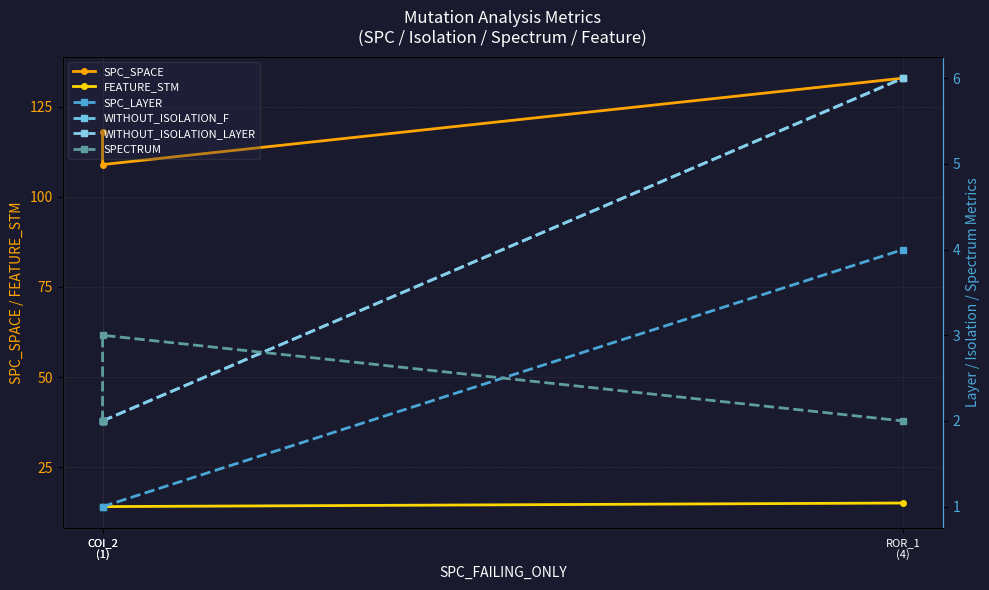

What is the average value of the SPC_LAYER series?

2